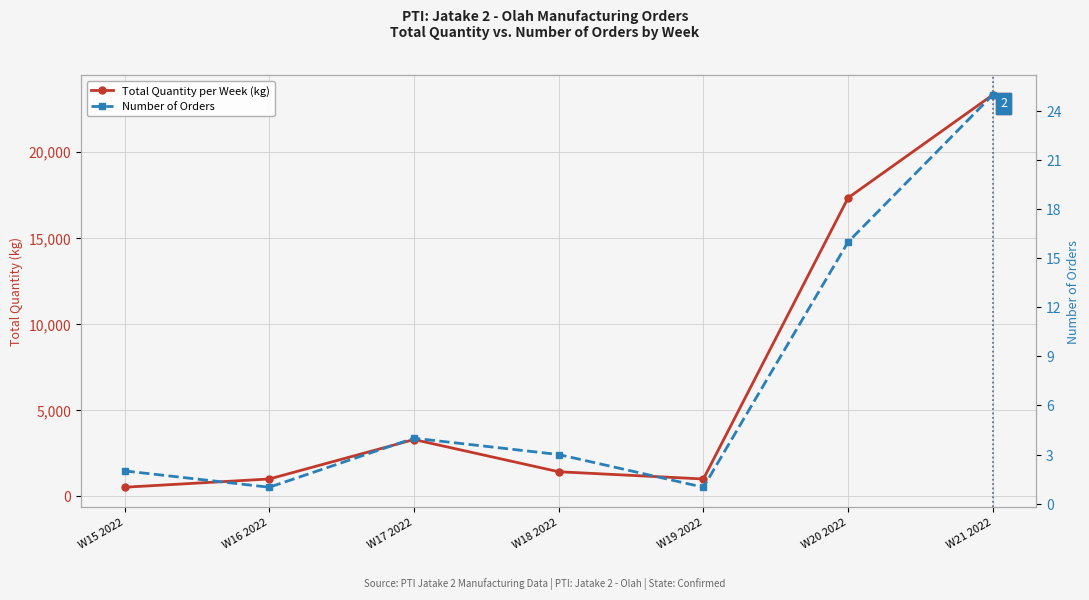

List the series in order of their overall mean, lowest first.

Number of Orders, Total Quantity per Week (kg)